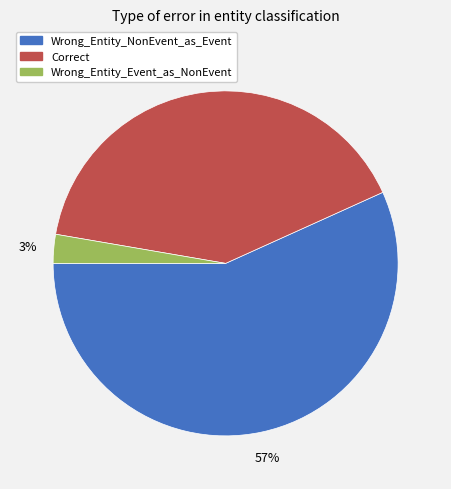

Is the sum of Wrong_Entity_NonEvent_as_Event and Wrong_Entity_Event_as_NonEvent greater than half?

Yes